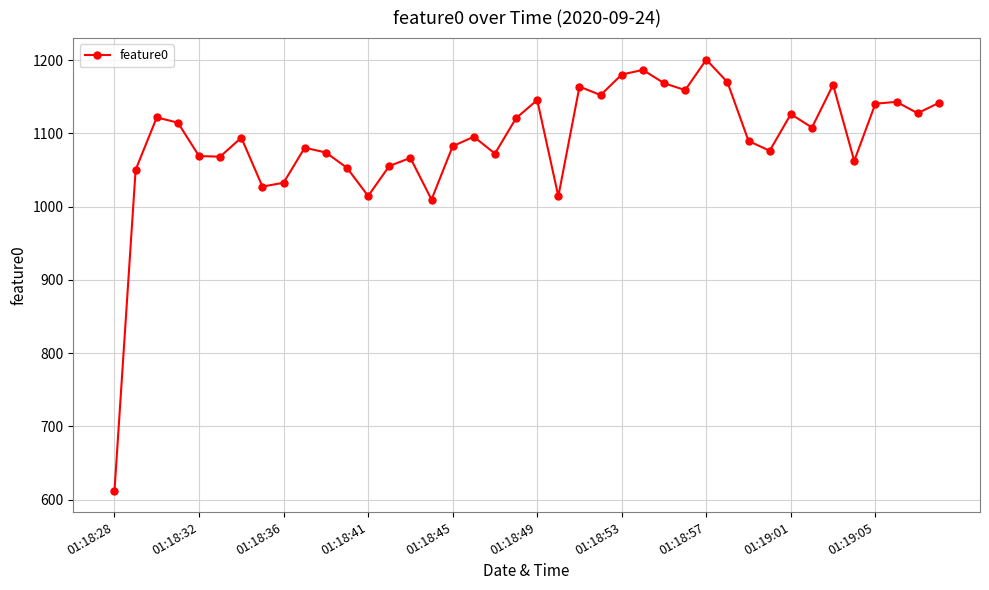

How many lines are shown in the chart?

1